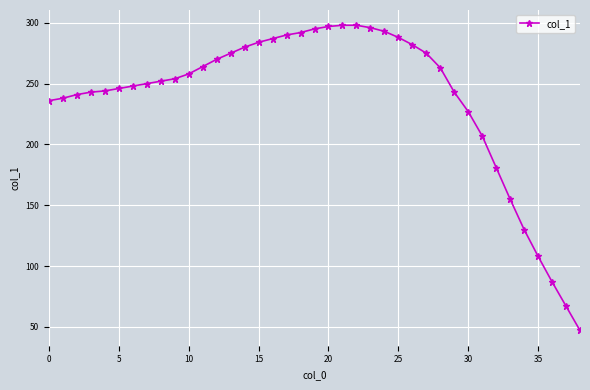

What is the average value?

238